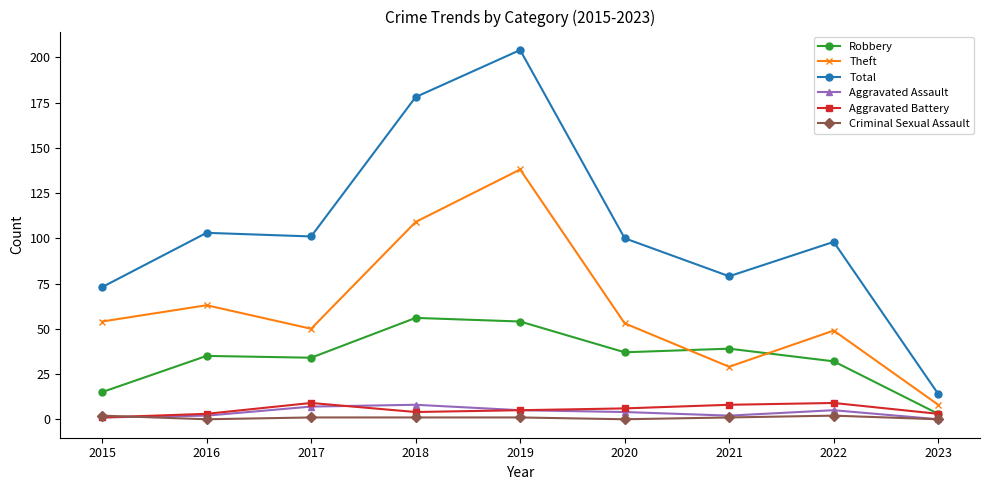

In Theft, how many points are higher than both neighbors (excluding endpoints)?

3